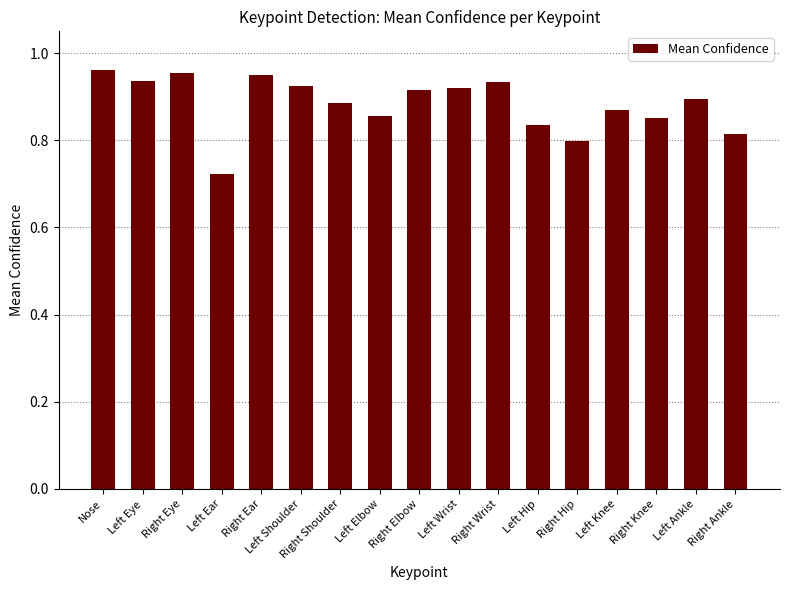

What is the label of the 4th bar from the right?

Left Knee